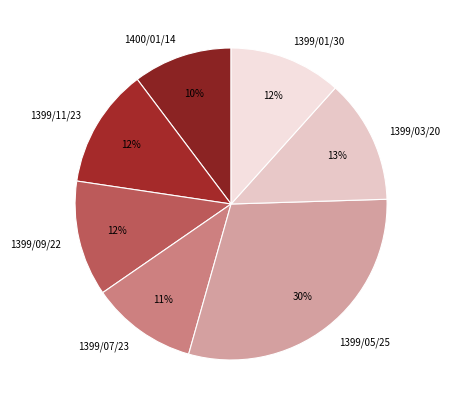

How many slices are in this pie chart?

7